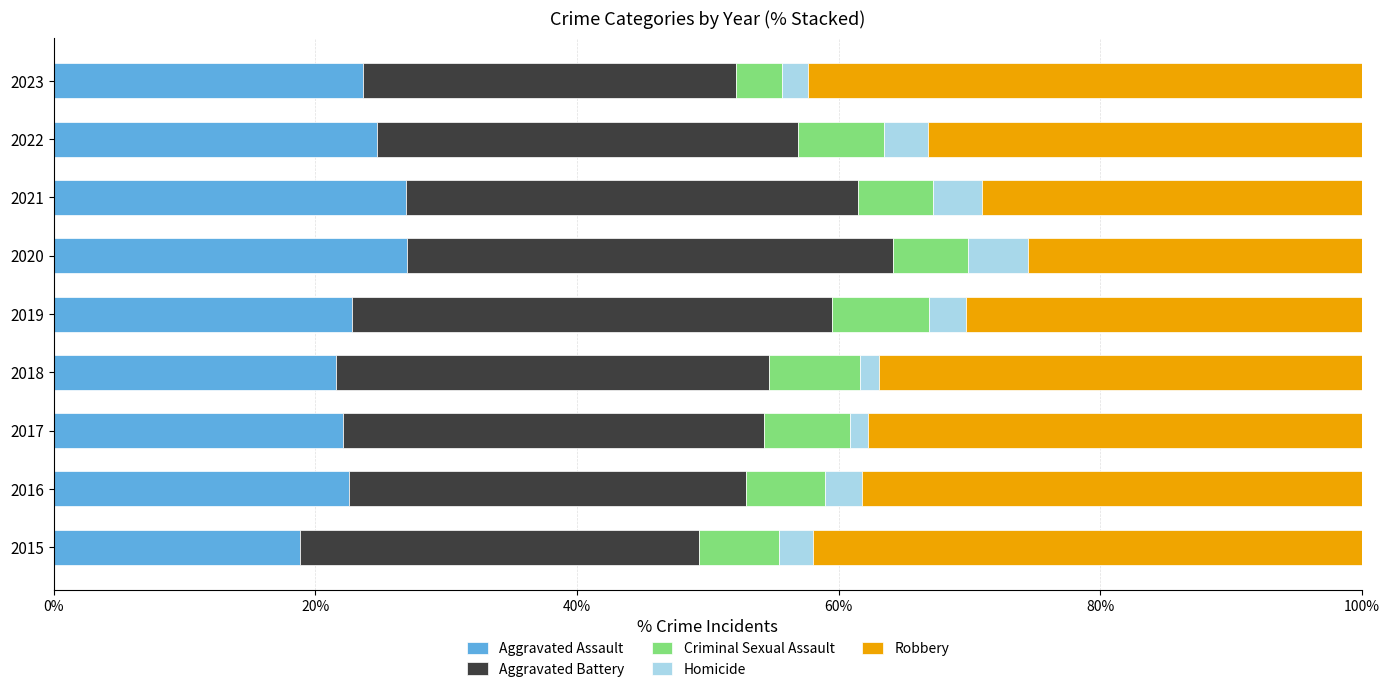

What is the difference between the second highest and minimum values in the Aggravated Assault series?

8.1